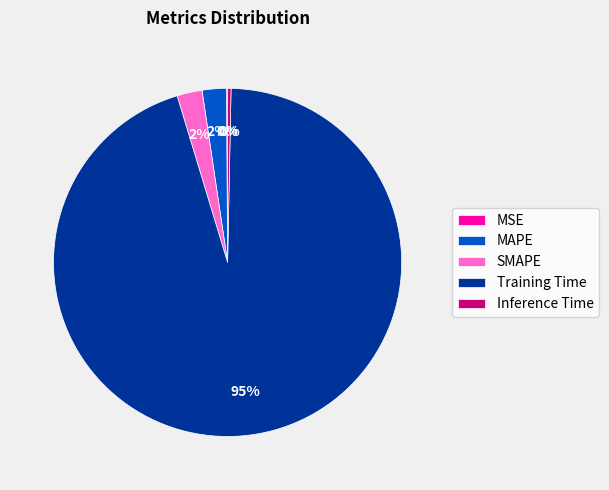

True or false: MAPE accounts for 2% of the total.

True